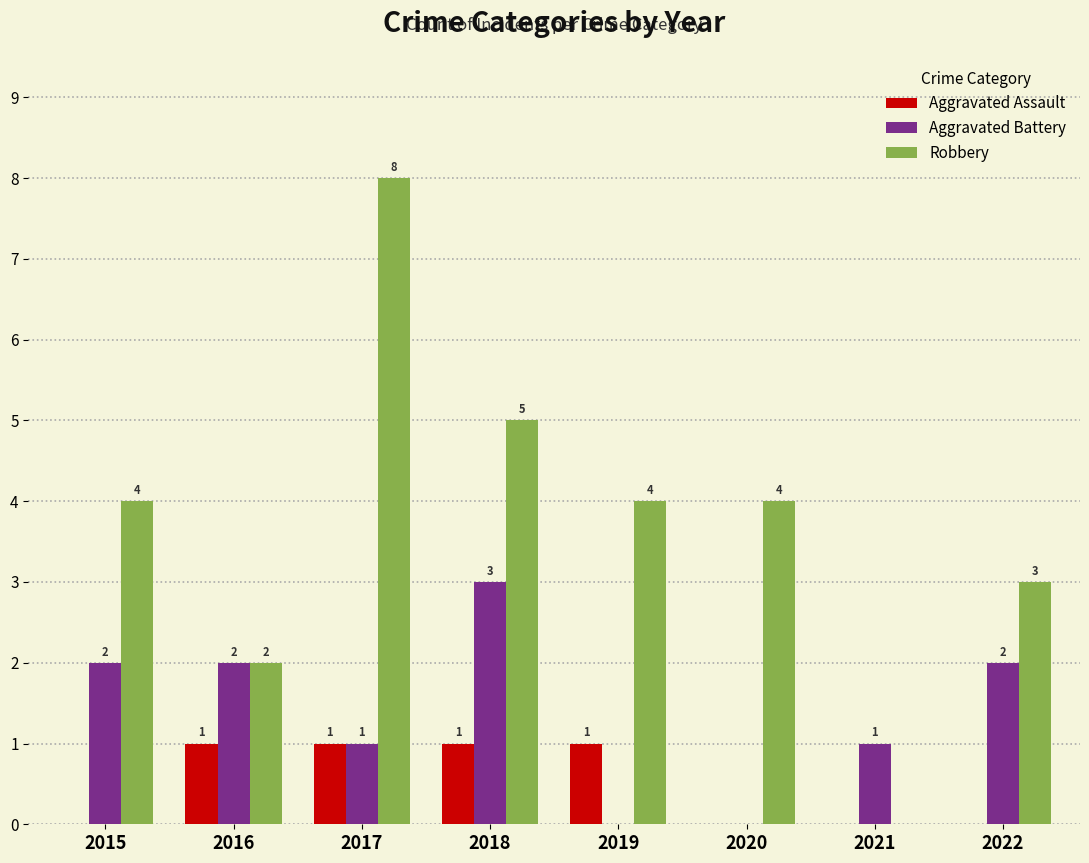

What is the spread (max minus min) of values at 2017?

7